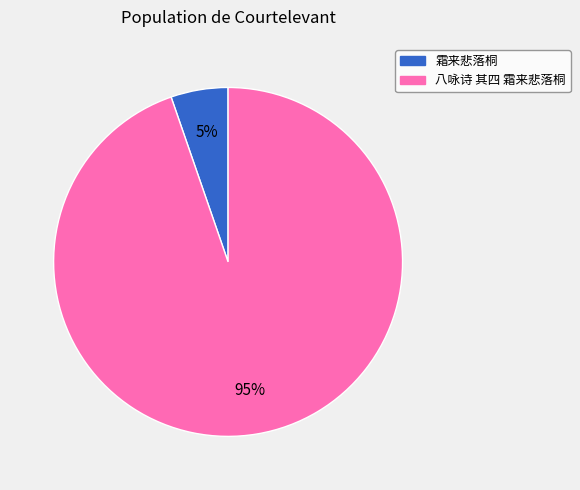

How many slices are in this pie chart?

2